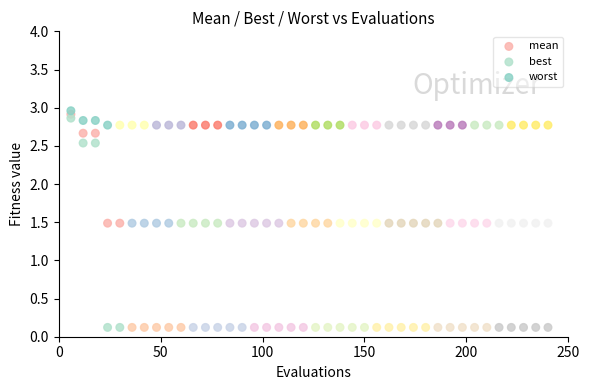

Which series contains the lowest Y value?

best